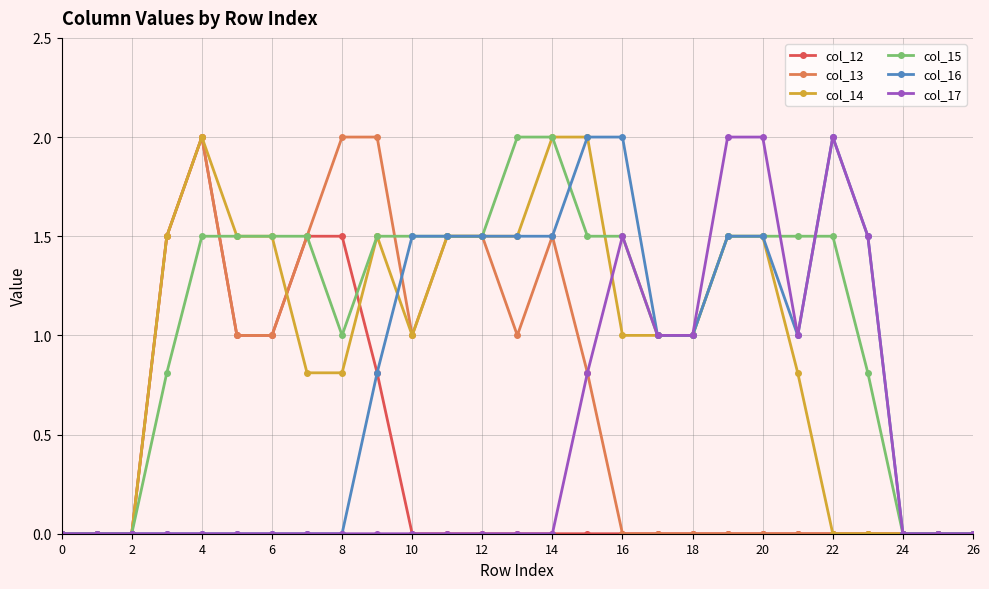

Which series has the largest total across all categories?

col_15